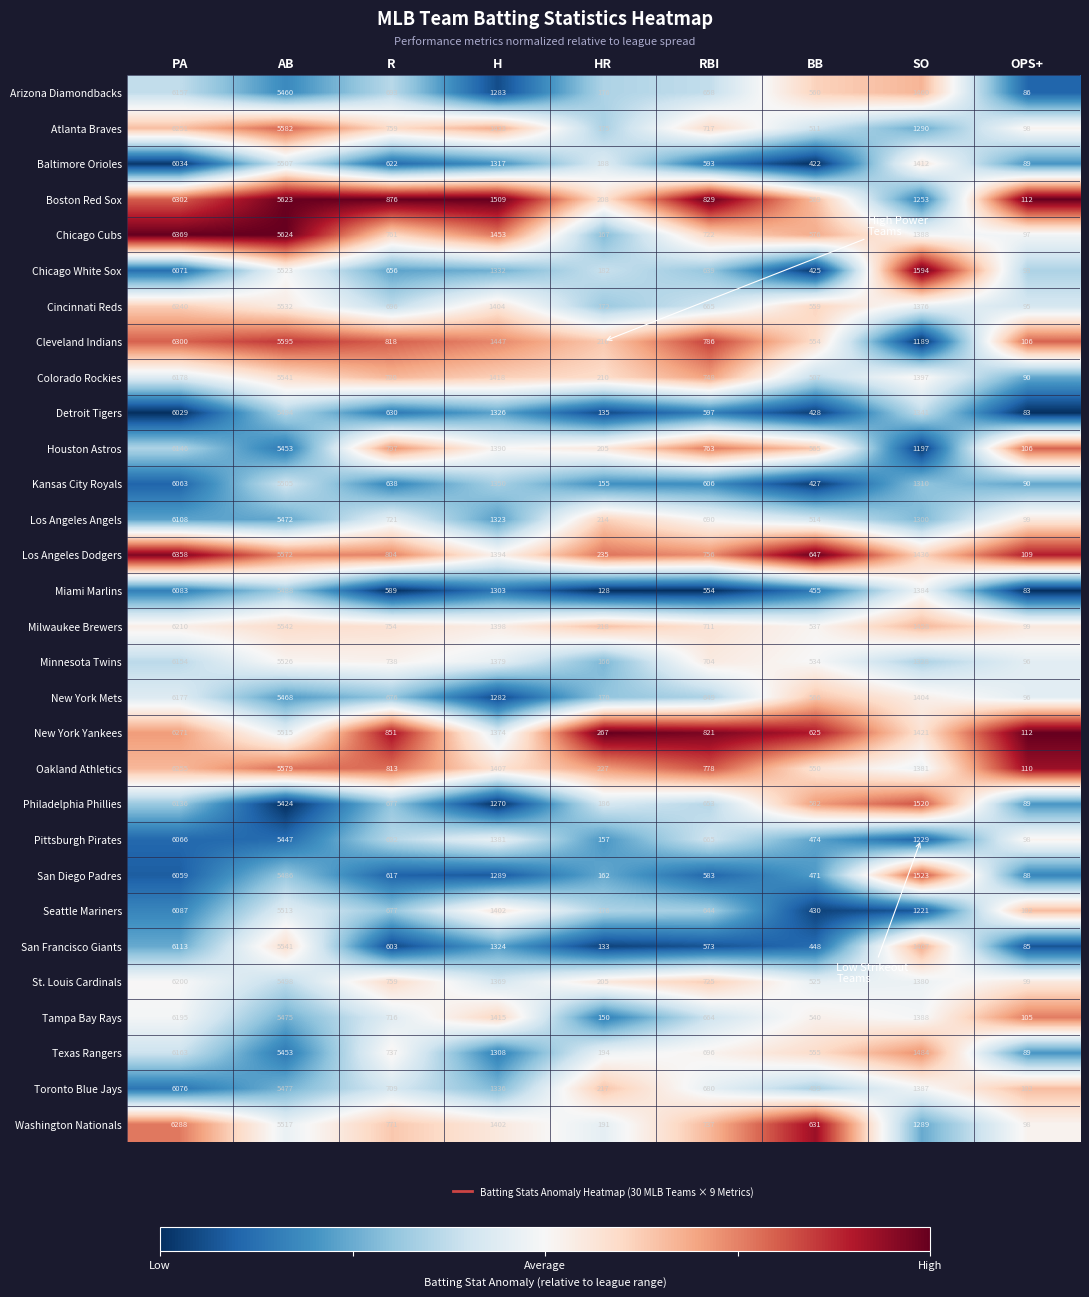

True or false: Boston Red Sox has a value of 829 at RBI.

True